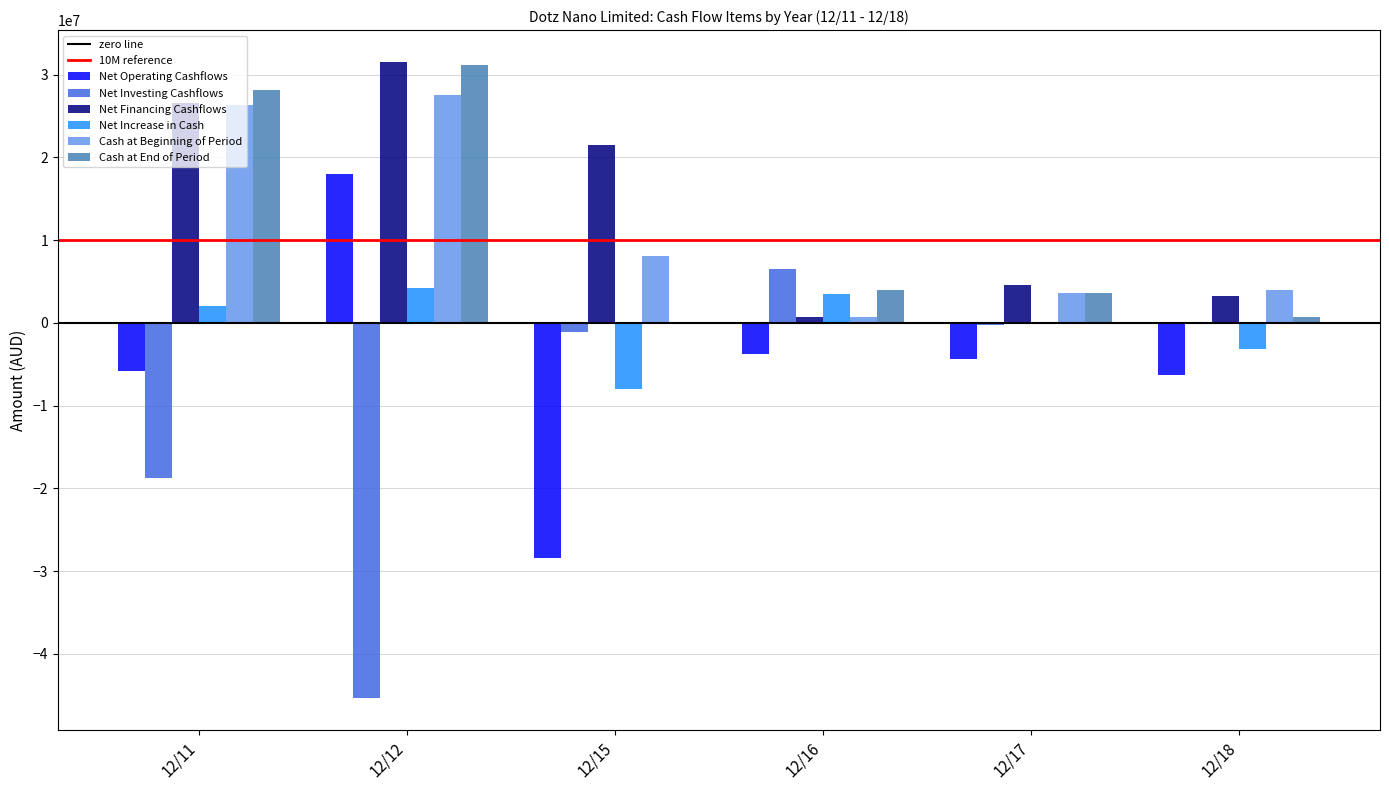

What is the highest value of the Cash at End of Period series?

31181625